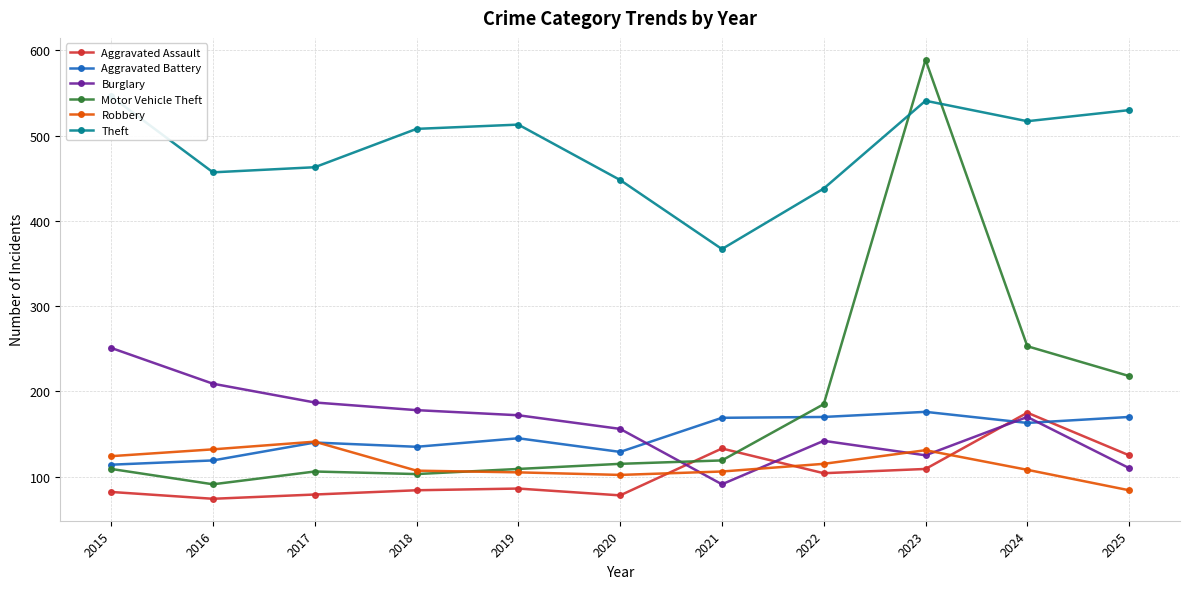

Which has a higher value, 2025 or 2015?

2025